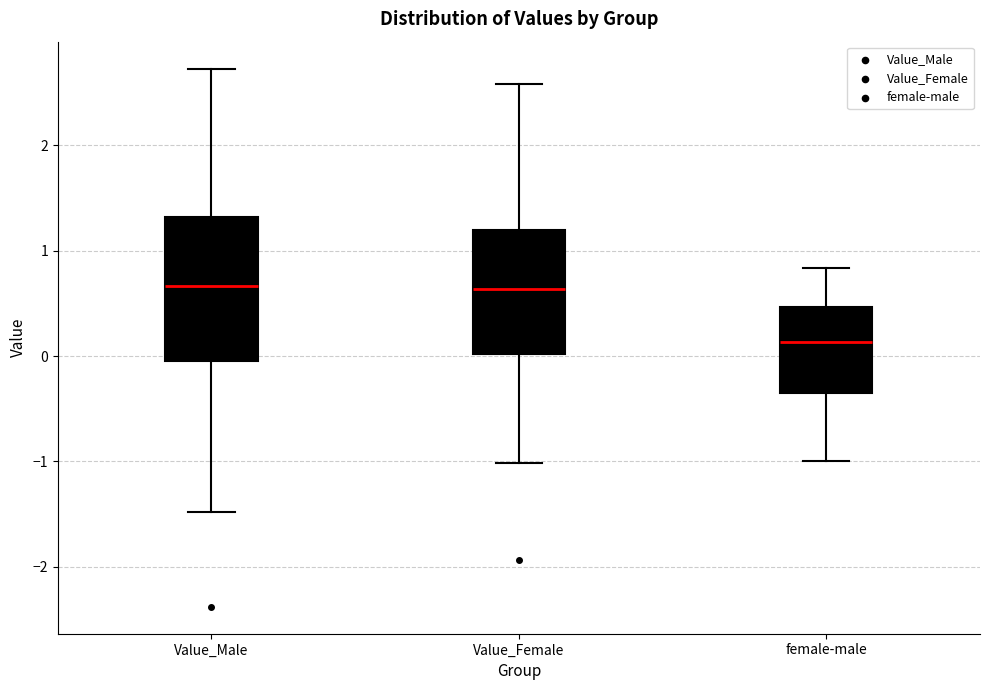

Comparing the boxes themselves (not the whiskers), which one is the tallest?

Value_Male